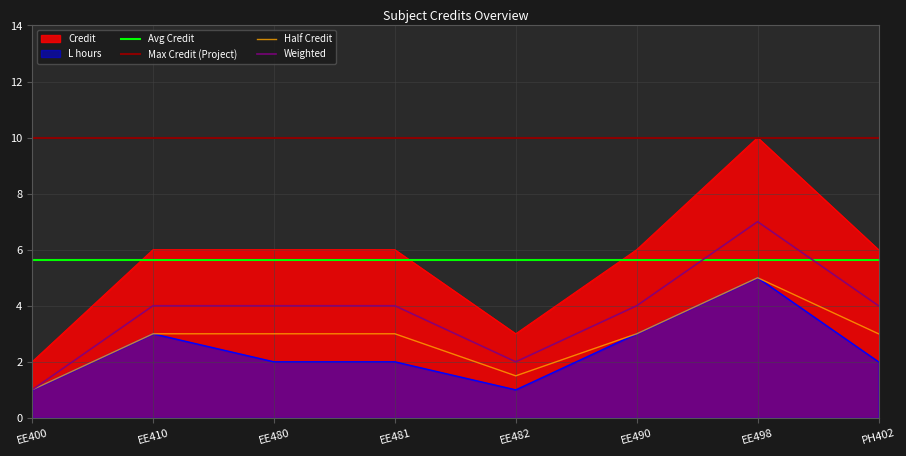

What is the maximum value shown in the chart?

10